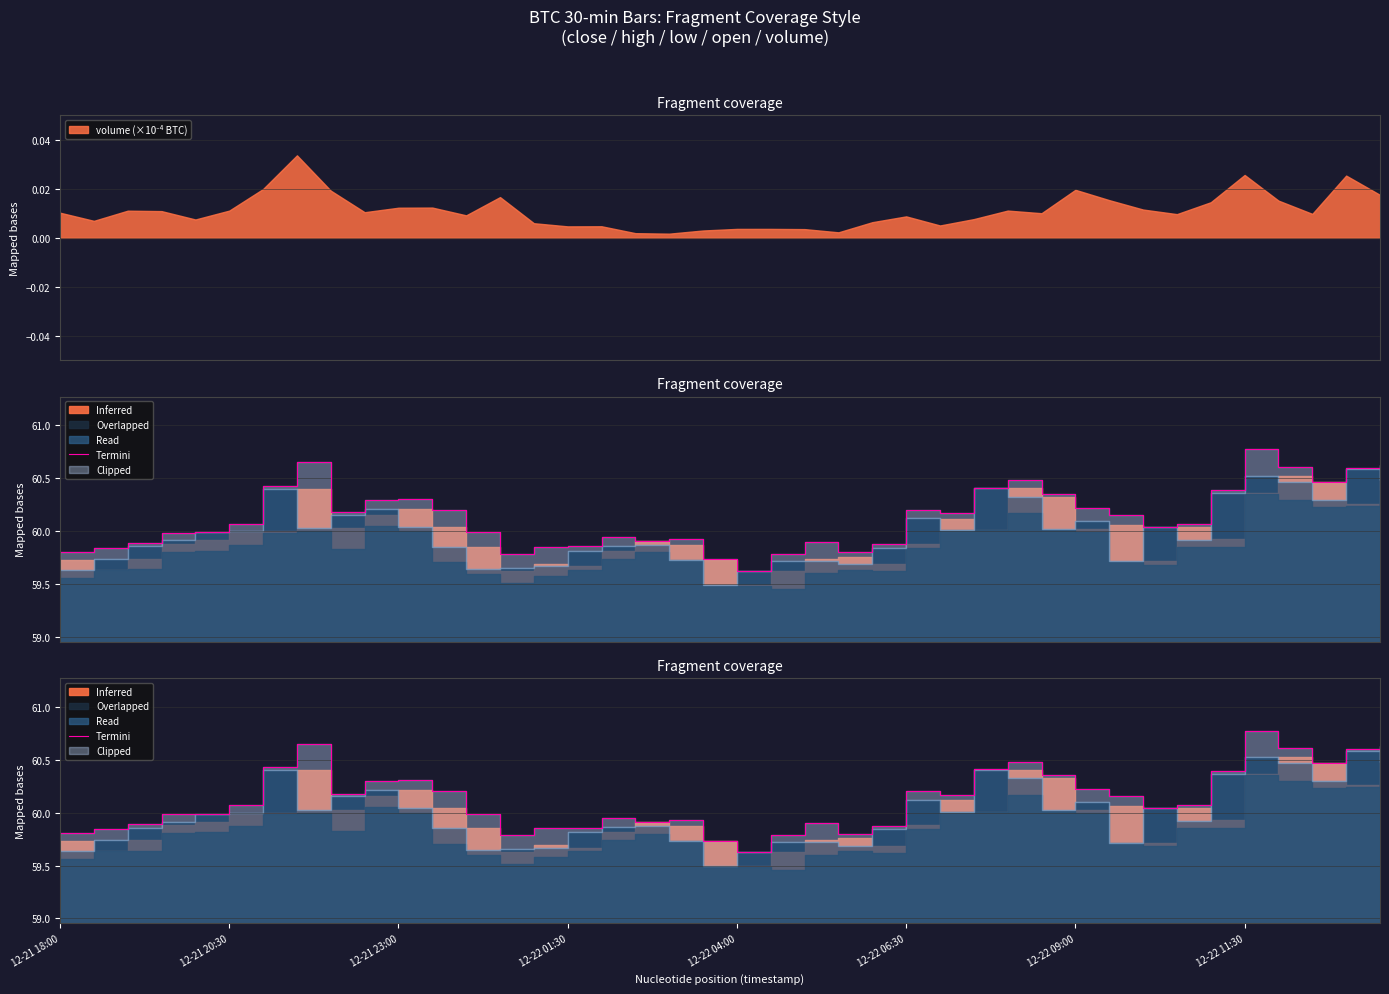

How many lines are shown in the chart?

1